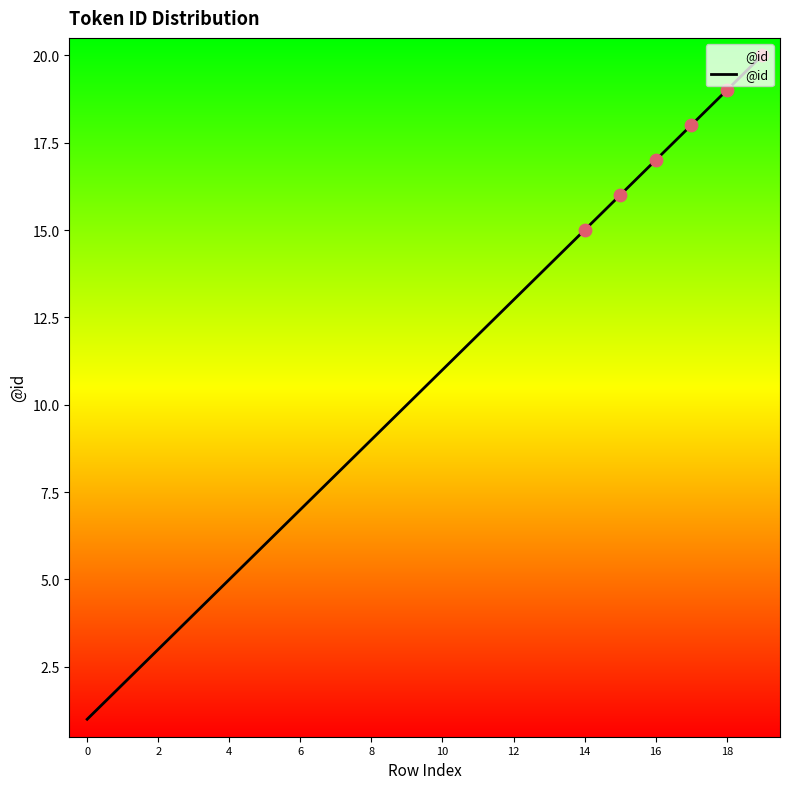

What is the difference between the maximum and minimum values?

19